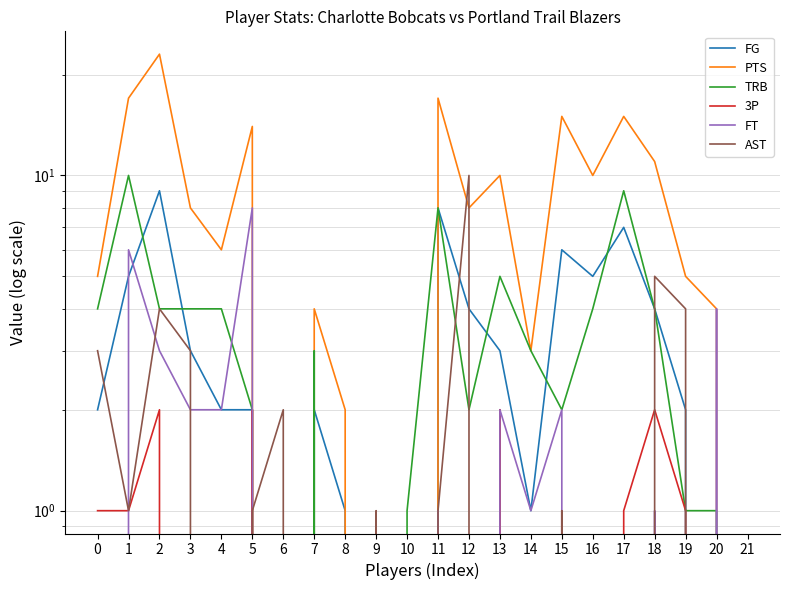

Is this an area chart (filled region under the line)?

No